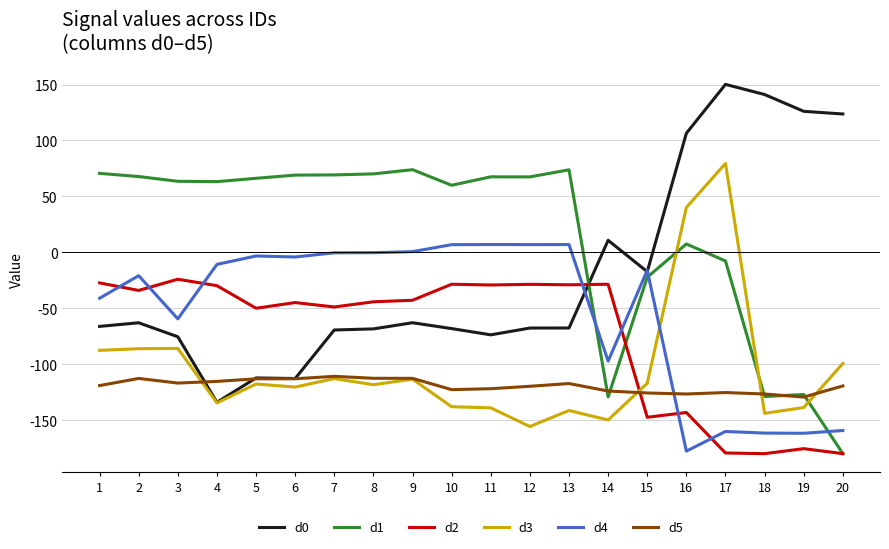

Does the chart display data point markers on the line(s)?

No